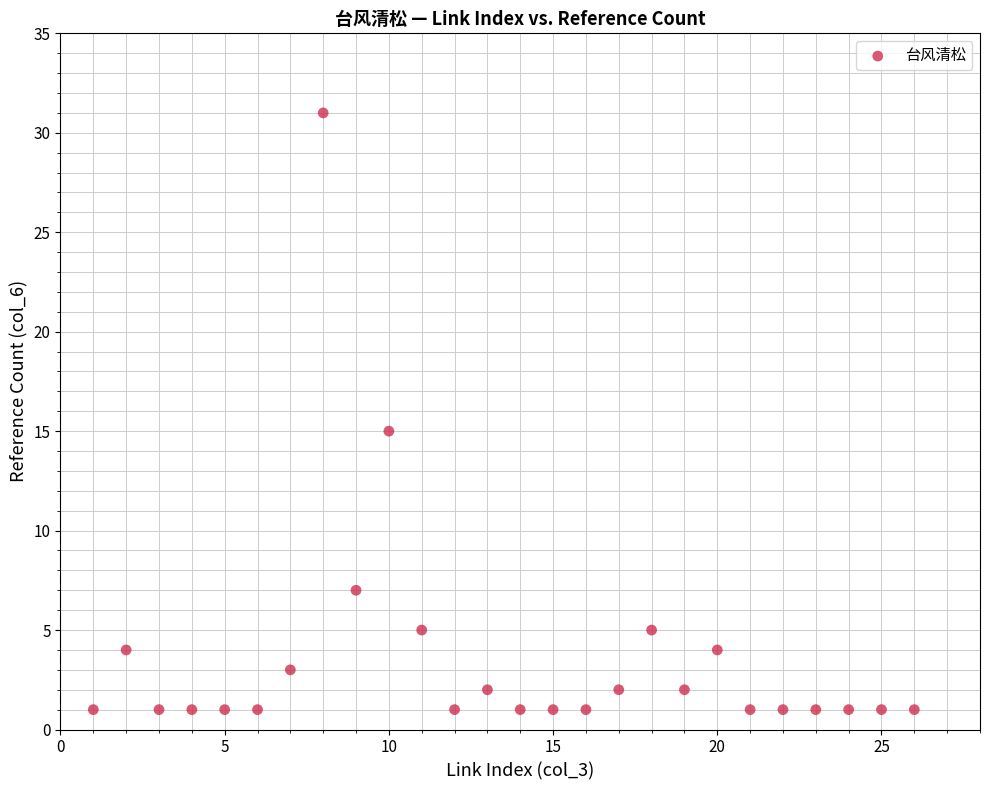

What Y value in the scatter plot is closest to 16?

15